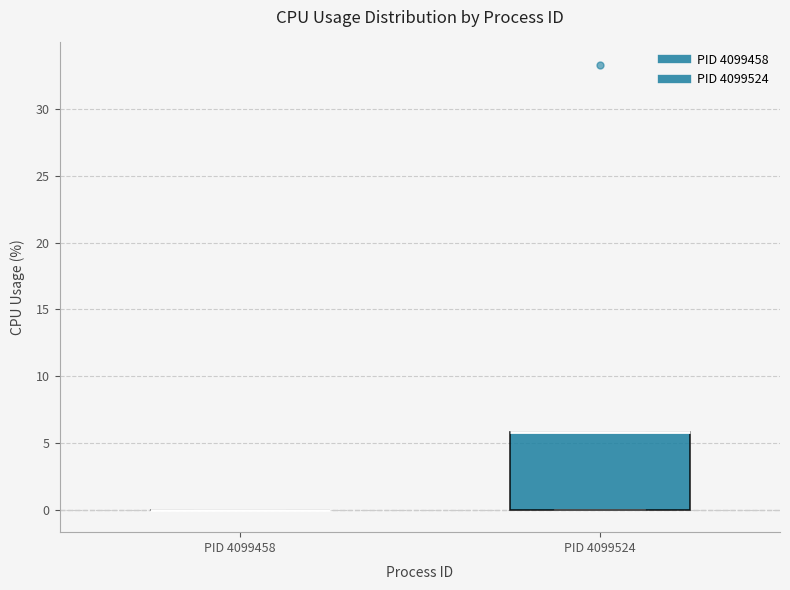

Reading left to right, read every box against the y-axis: the position of its median line, the range the box covers, and the ends of its whiskers. The values are not printed on the chart, so give them approximately, as read against the axis.

PID 4099458: box collapsed to a line at 0, whiskers 0 to 0
PID 4099524: median 6 (drawn on the box's upper edge), box 0 to 6, whiskers 0 to 6